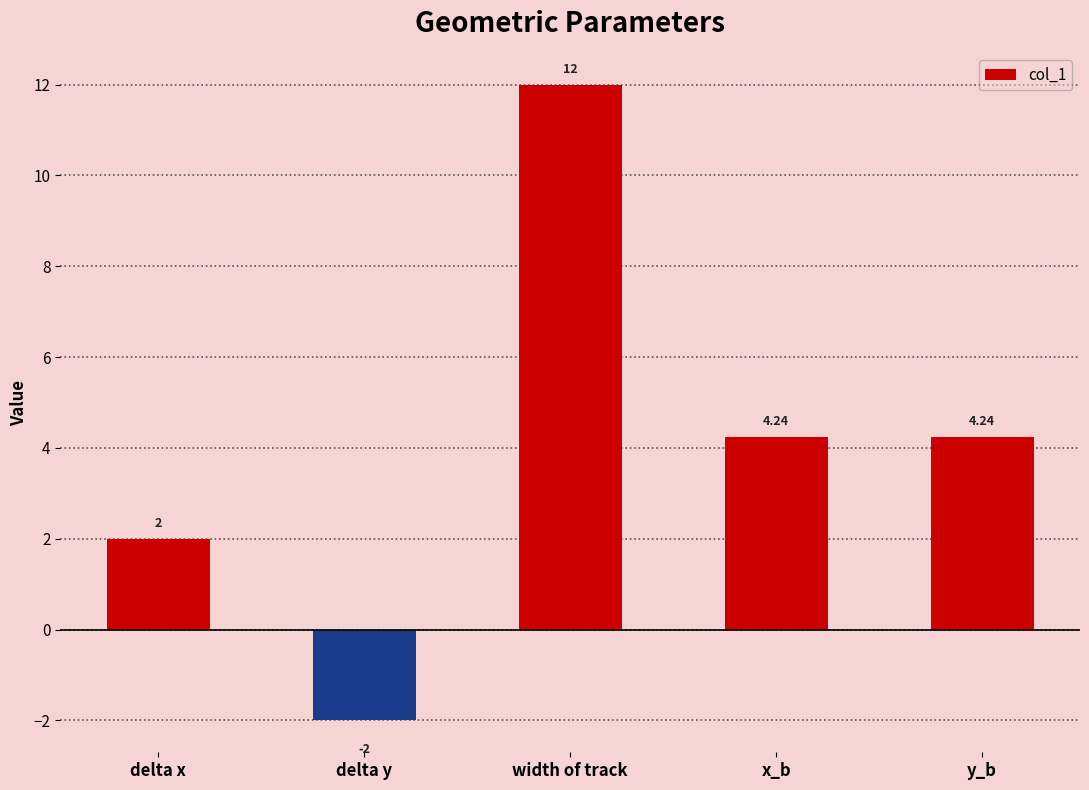

What position from the left is delta x?

1